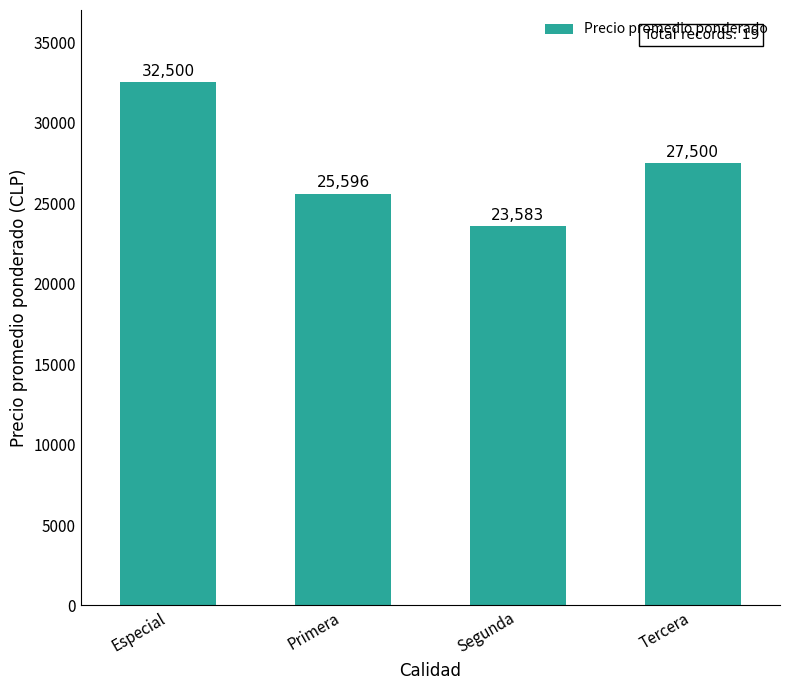

Rank the categories by value from highest to lowest.

Especial, Tercera, Primera, Segunda